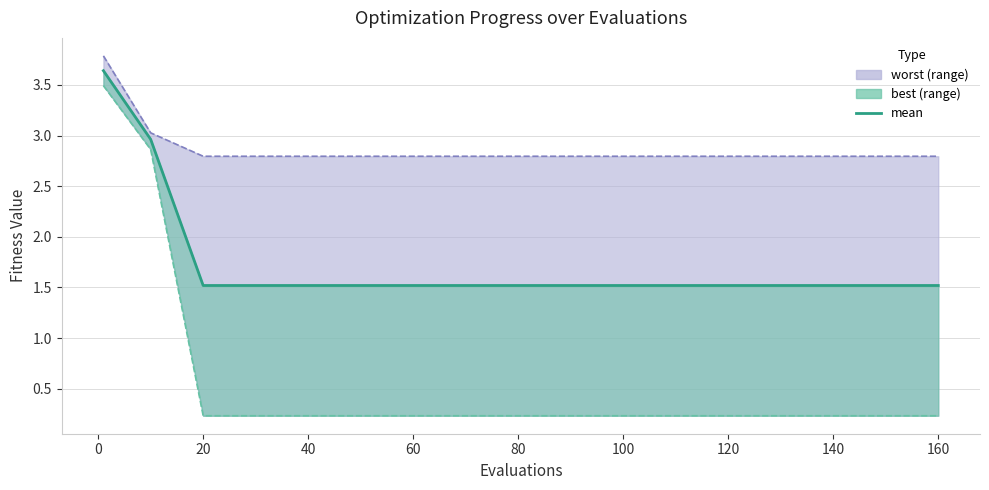

How many lines are shown in the chart?

1